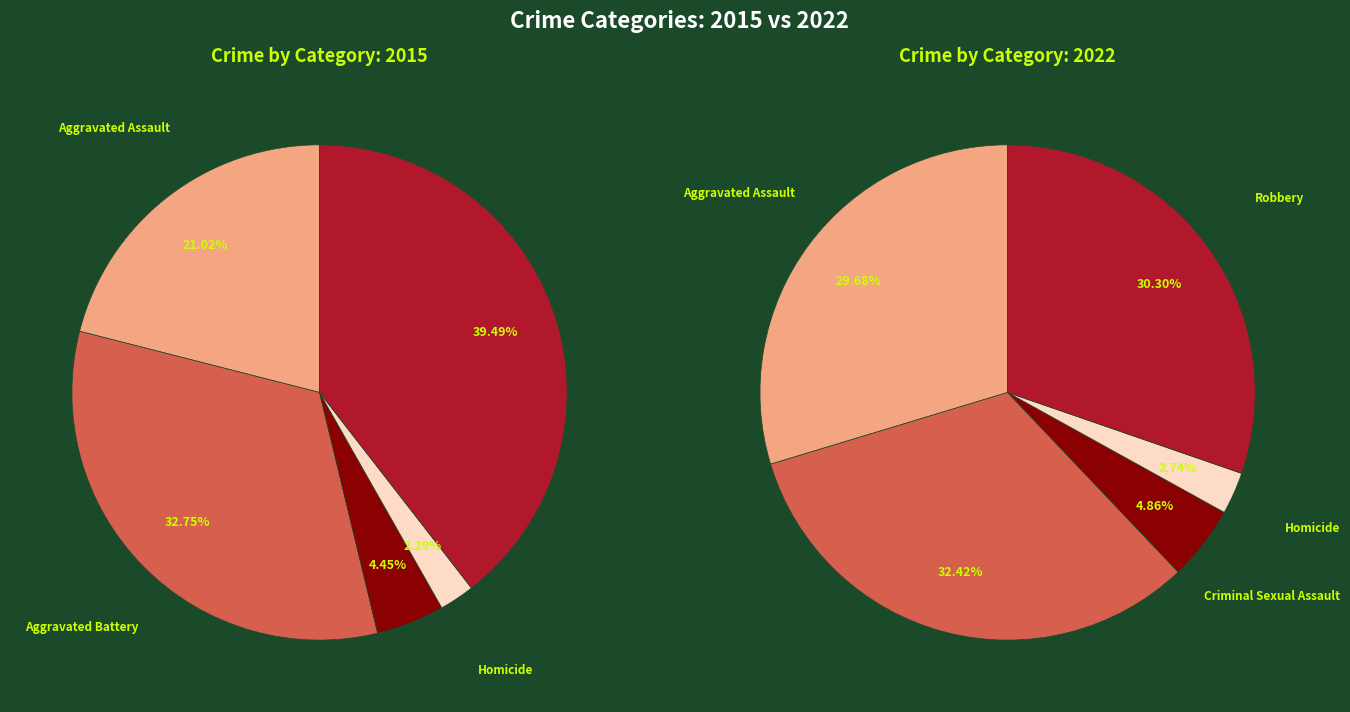

Does Homicide account for over 50% of the chart?

No